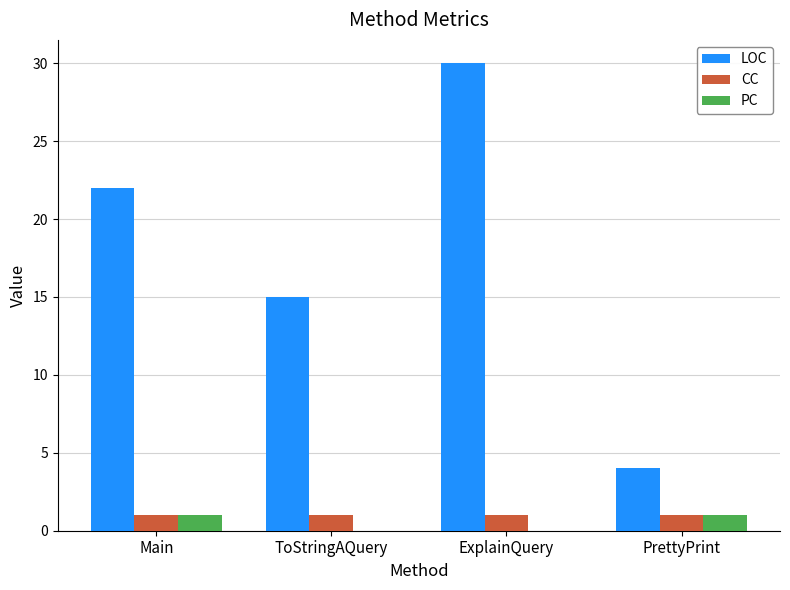

What is the maximum value shown in the chart?

30